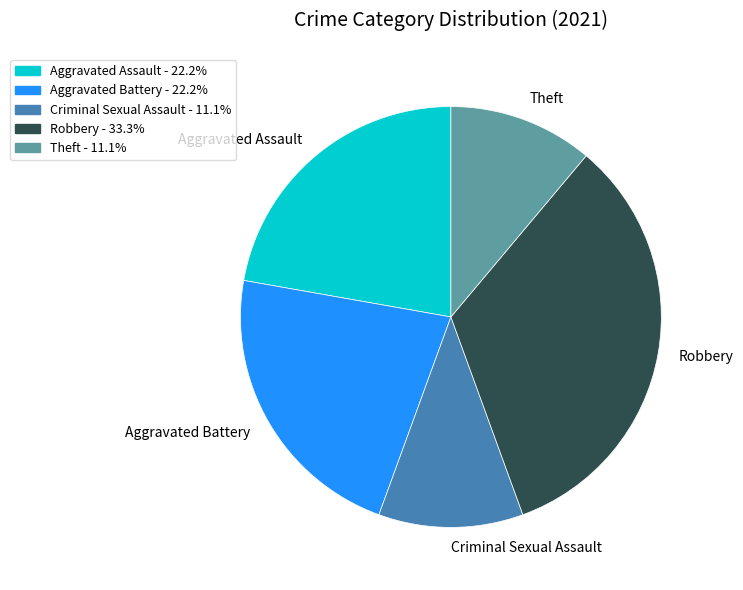

Is it true that Theft is 21% of the pie?

False